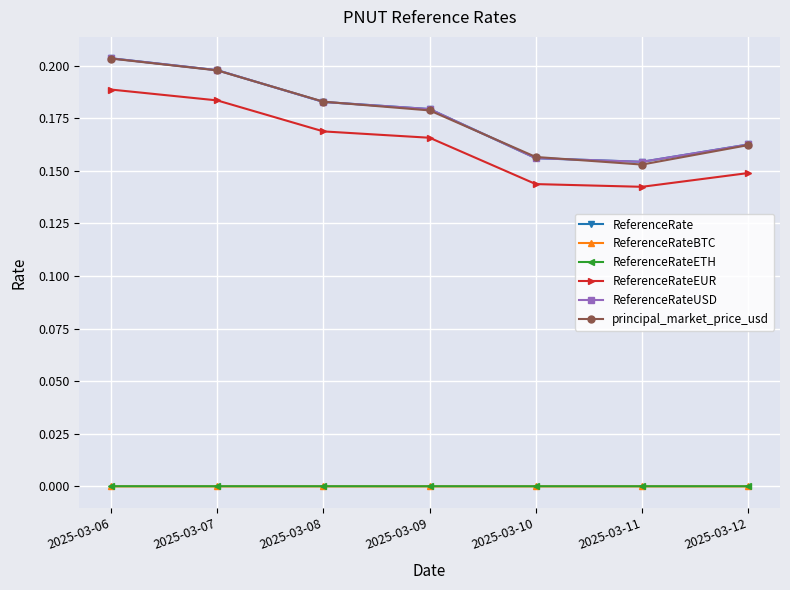

True or false: ReferenceRateBTC and principal_market_price_usd cross at least once.

False